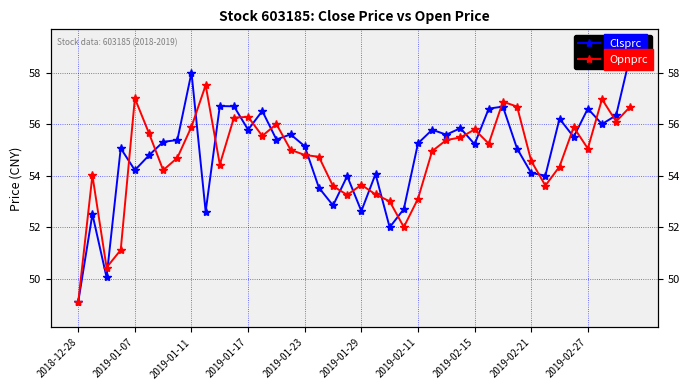

What is the spread (max minus min) of values at 19?

0.7